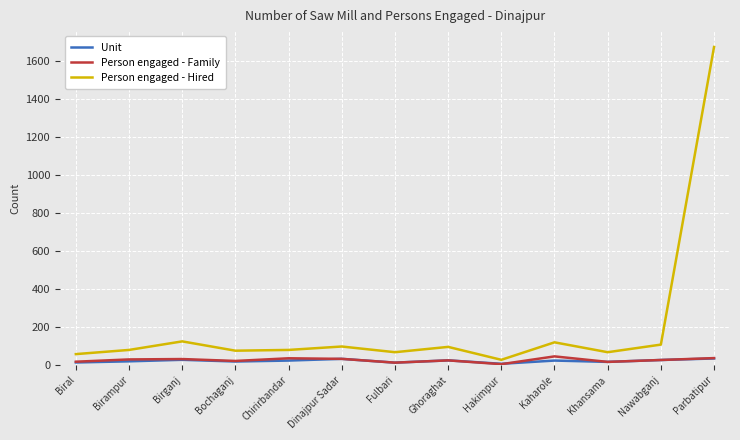

At which category is the sum across all series the highest?

Parbatipur